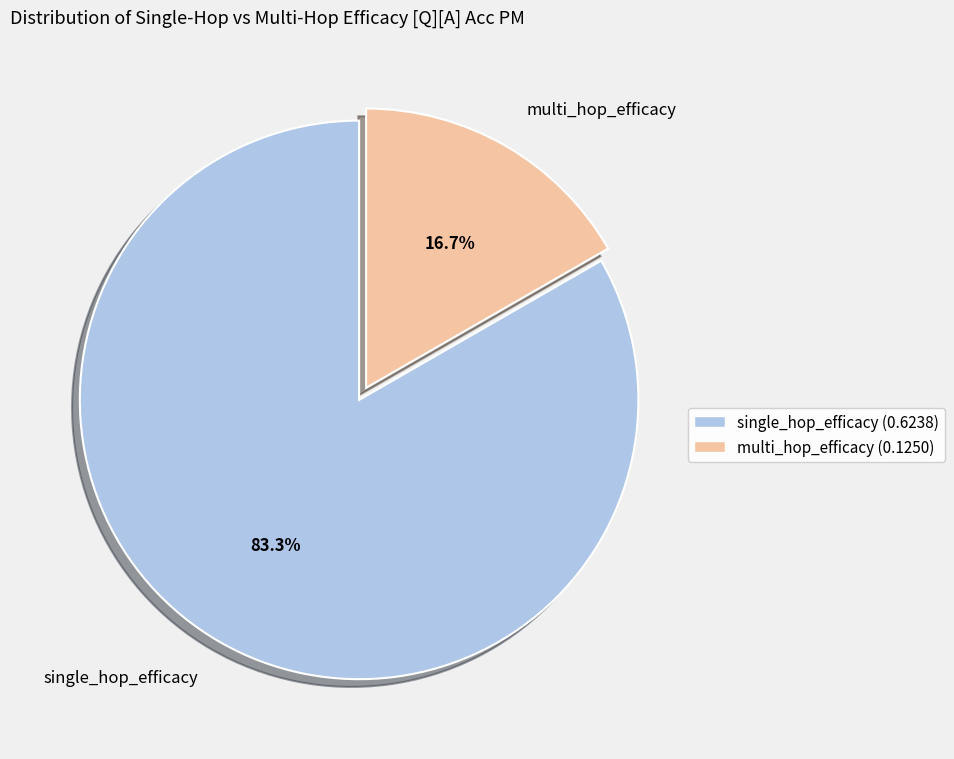

To the nearest percent, what portion does single_hop_efficacy represent?

83%